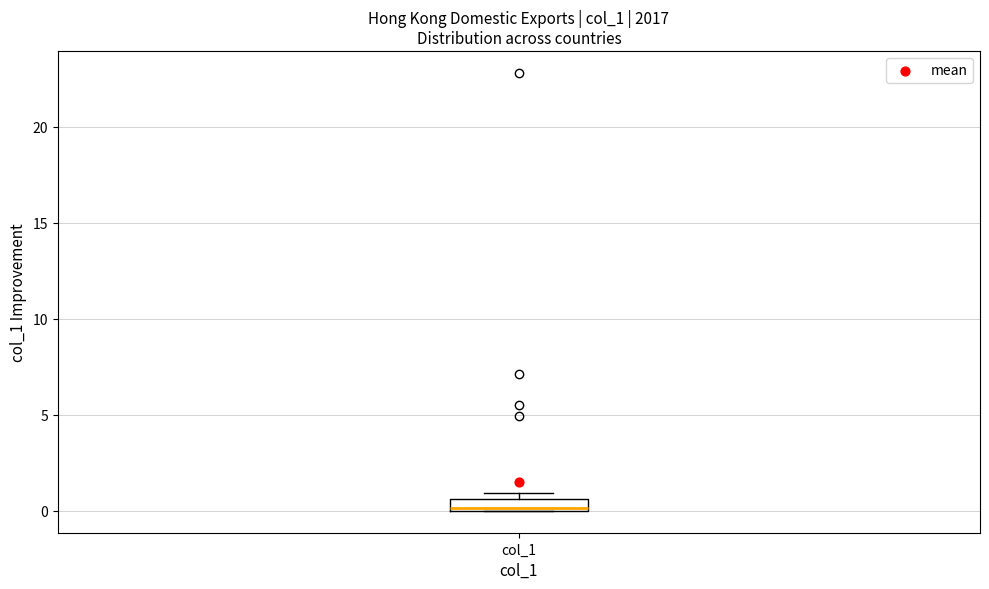

Where is the upper edge of the box for col_1 on the y-axis? The values are not printed on the chart, so give them approximately, as read against the axis.

0.5